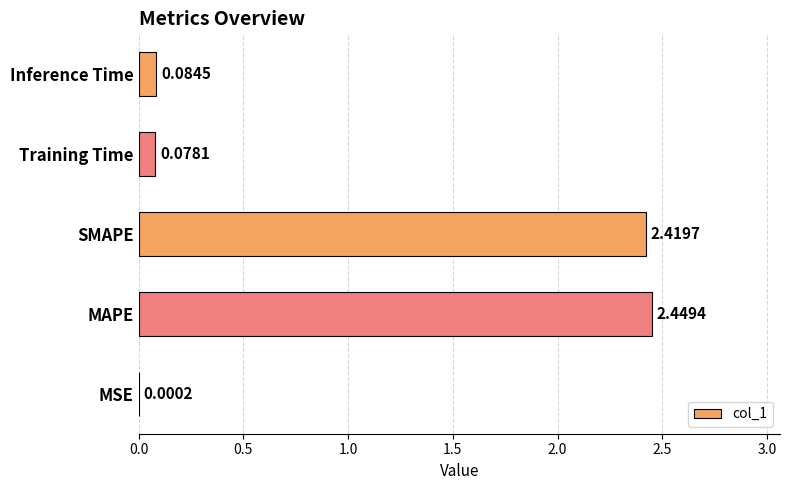

What is the sum of all values?

5.0